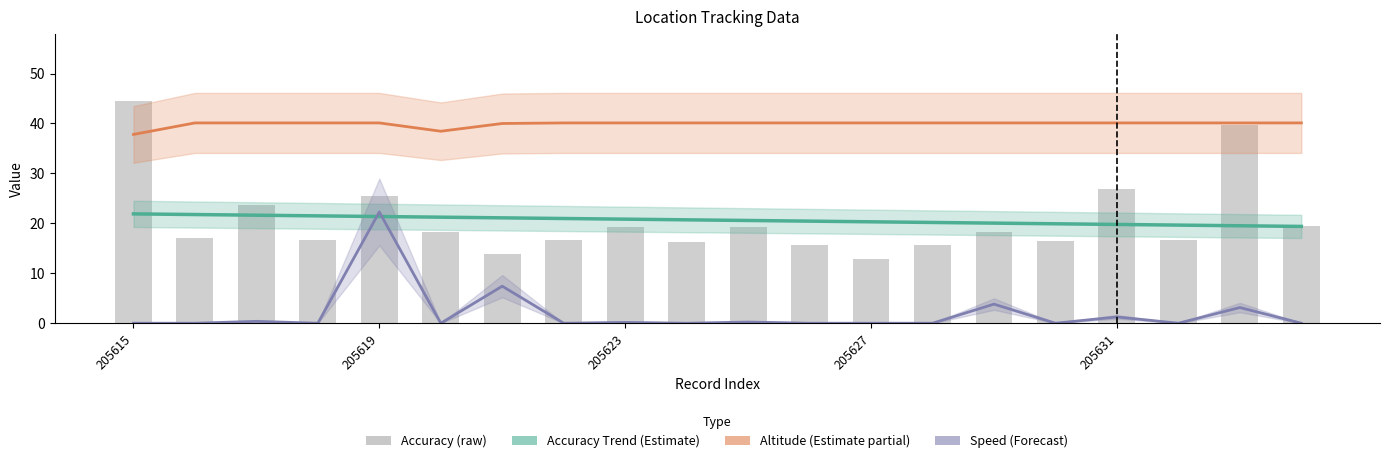

What is the value of the accuracy trend bar at the 3rd from the left?

21.6